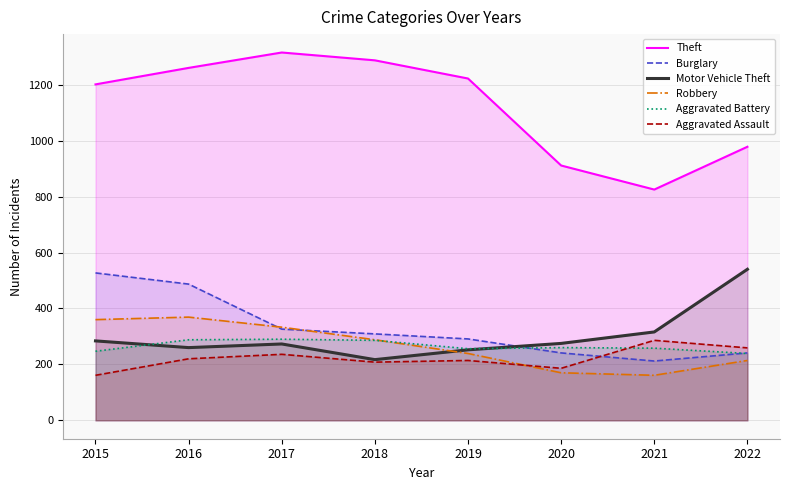

Reading left to right, extract all data points from this chart.

Theft: 1201	1260	1315	1287	1222	911	825	978
Burglary: 527	487	326	309	291	241	212	241
Motor Vehicle Theft: 284	260	273	217	252	275	316	540
Robbery: 360	369	333	288	239	170	161	214
Aggravated Battery: 247	288	290	286	256	260	258	239
Aggravated Assault: 161	220	236	208	214	186	286	259